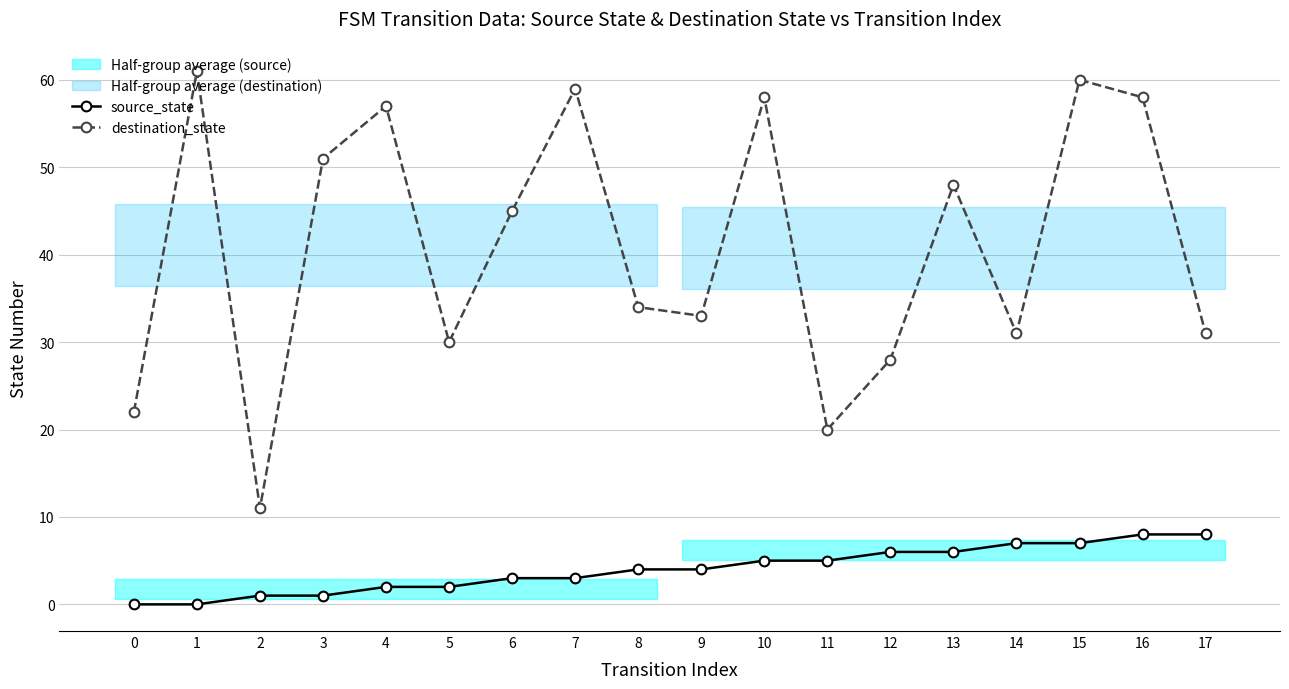

Between 12 and 16, which series saw the biggest shift?

destination_state